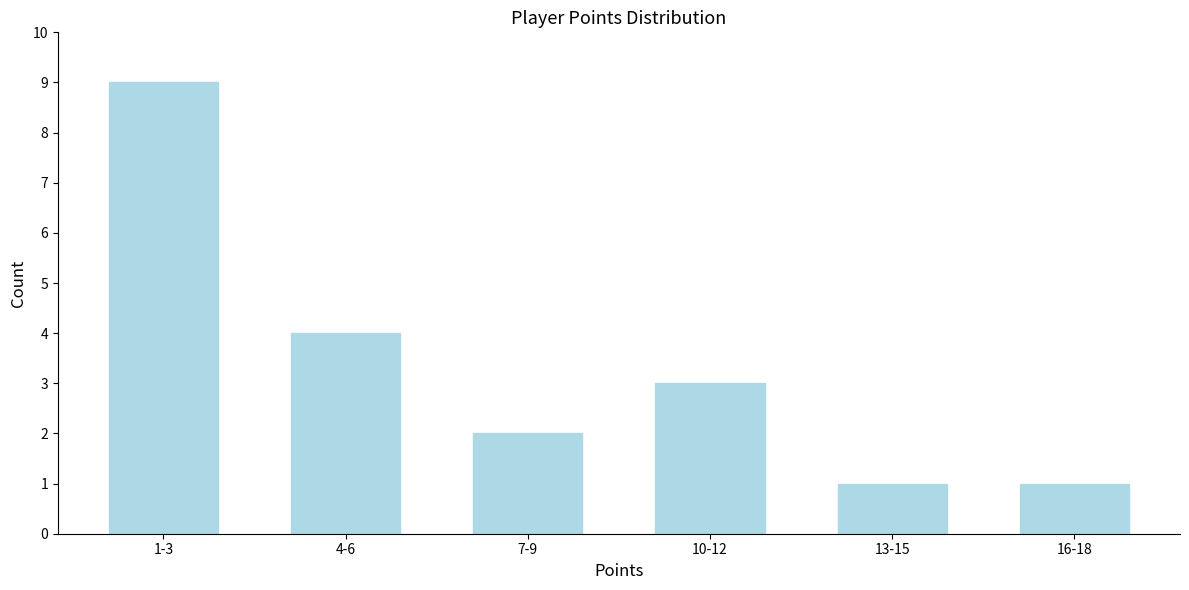

Reading left to right, list all the values displayed in this chart.

9	4	2	3	1	1